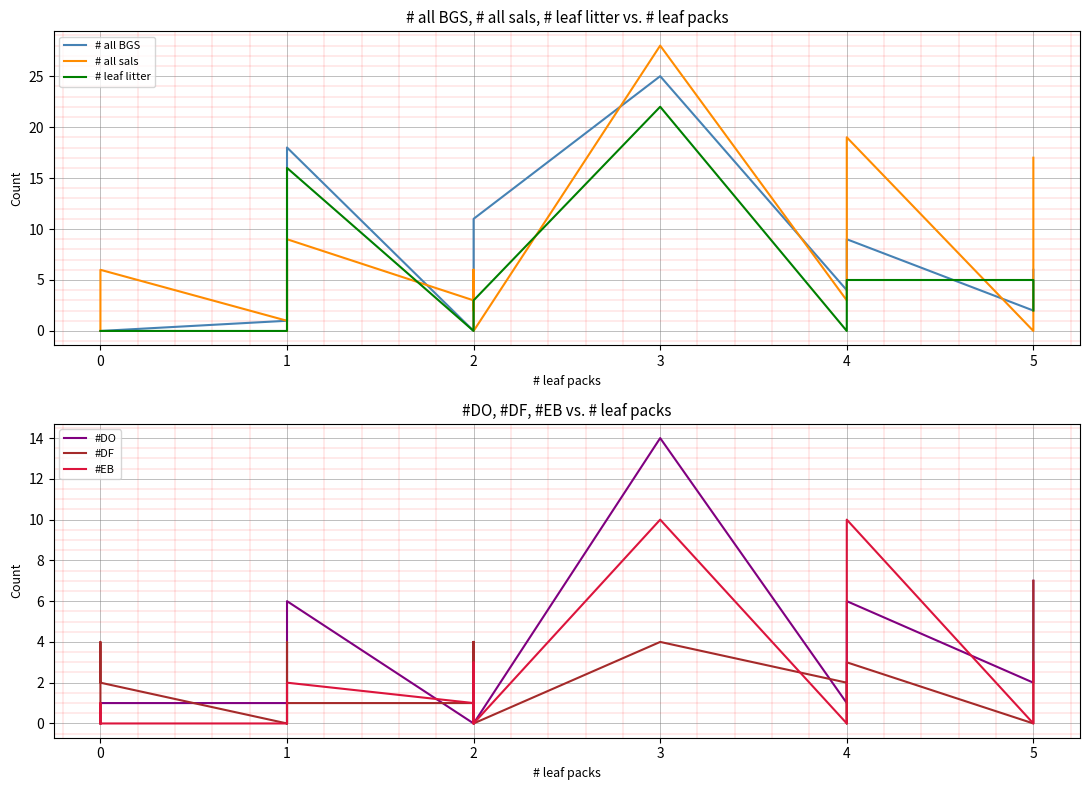

How many lines are shown in the chart?

6